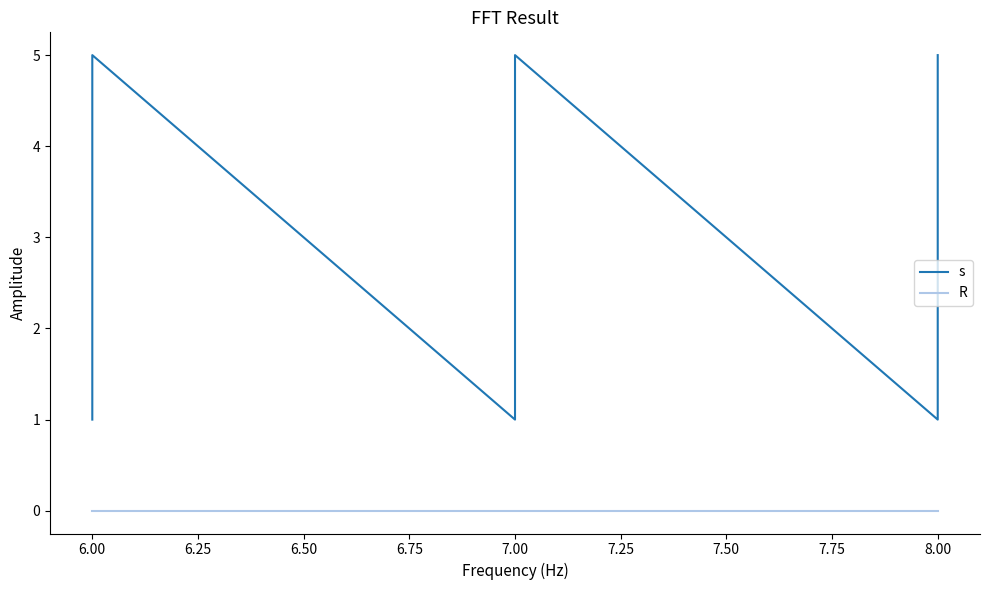

Between 6.00 and 7.00, which series saw the biggest shift?

s